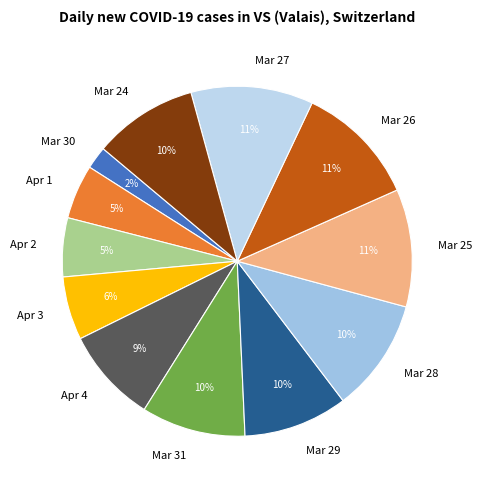

Does Apr 1 represent more than half of the total?

No